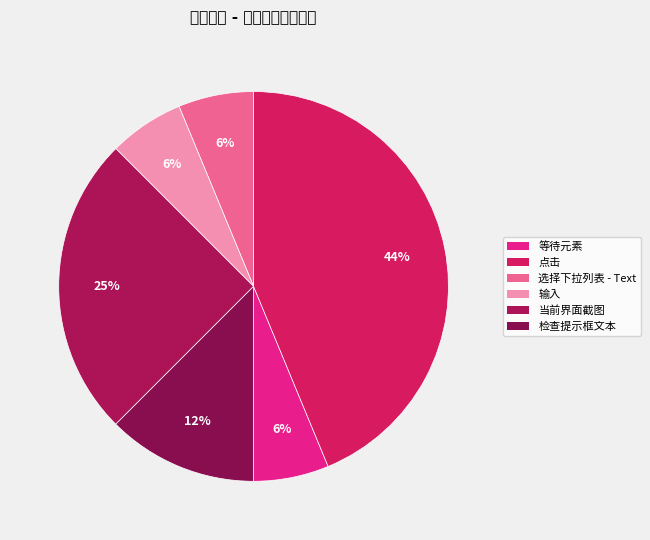

To the nearest percent, what portion does 选择下拉列表 - Text represent?

6%